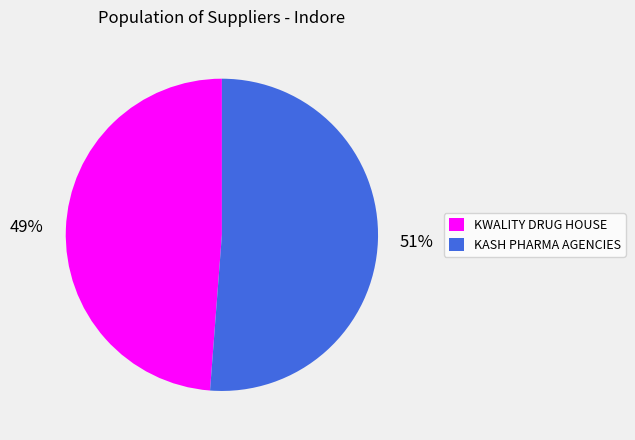

Do KWALITY DRUG HOUSE and KASH PHARMA AGENCIES together represent more than half of the pie?

Yes